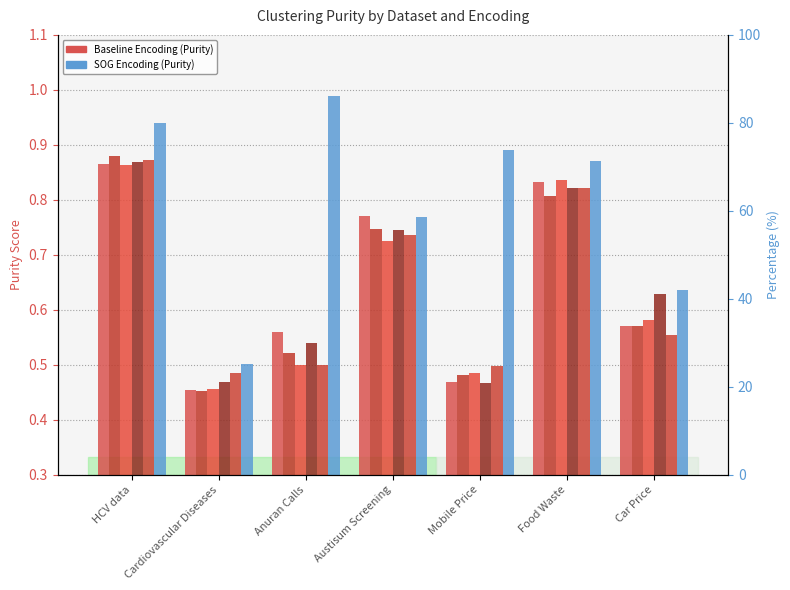

Rank the categories by Purity (Hash) value from lowest to highest.

Mobile Price, Cardiovascular Diseases, Anuran Calls, Car Price, Austisum Screening, Food Waste, HCV data